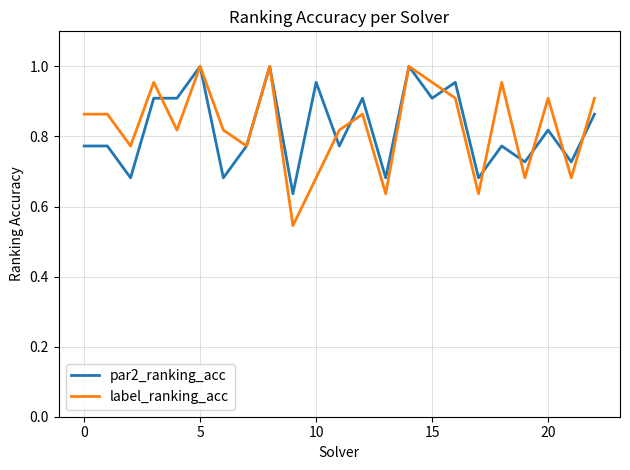

Which series has the widest spread of values?

label_ranking_acc